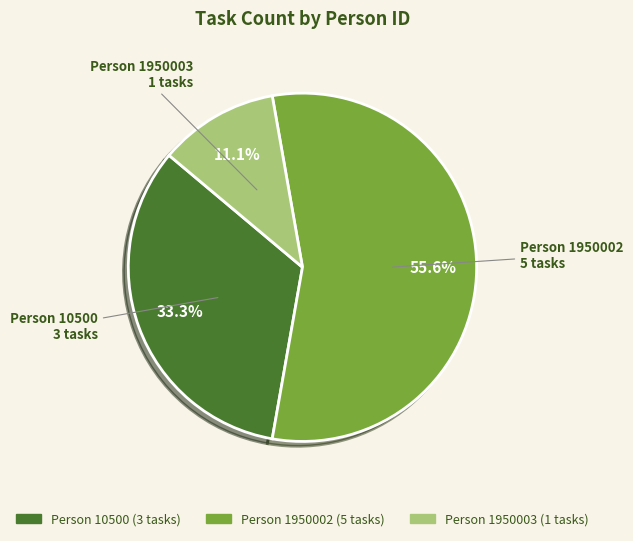

Does any single category account for the majority?

Yes